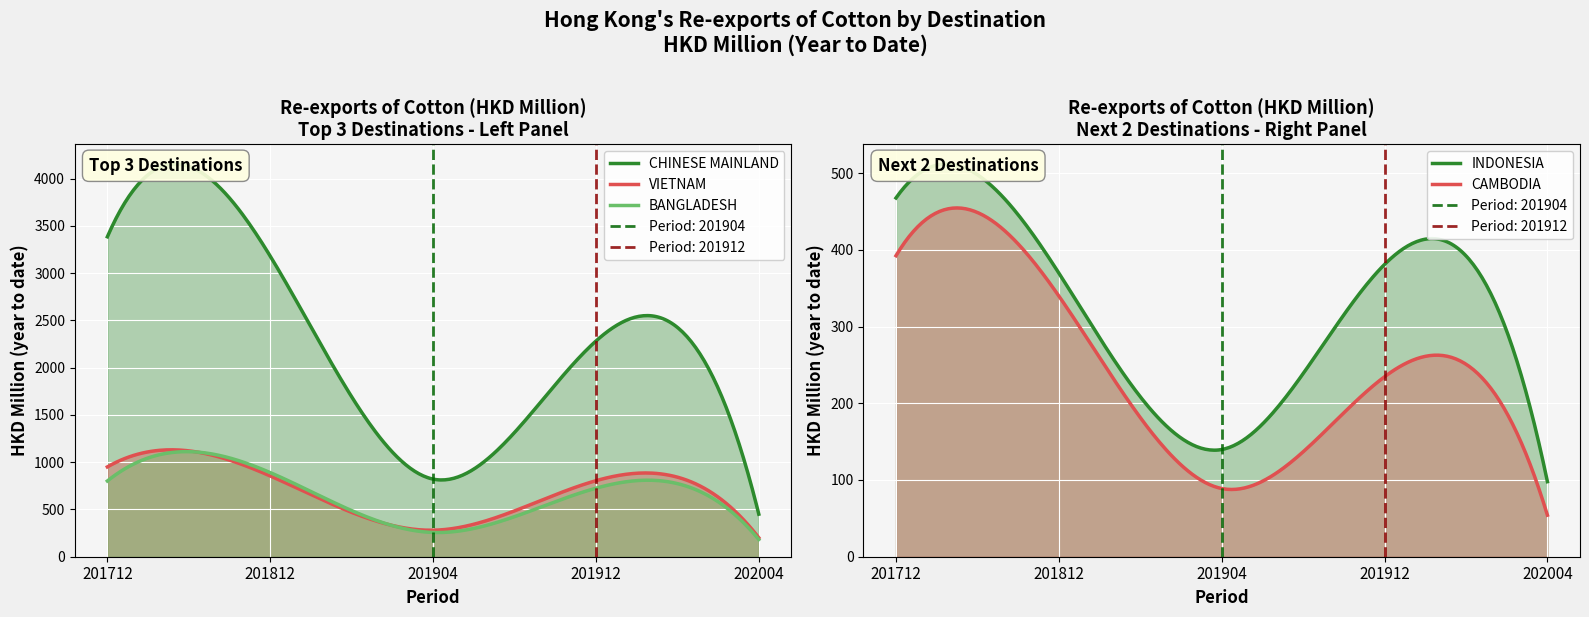

True or false: CHINESE MAINLAND (MAINLAND CHINA) and CAMBODIA intersect in this chart.

False